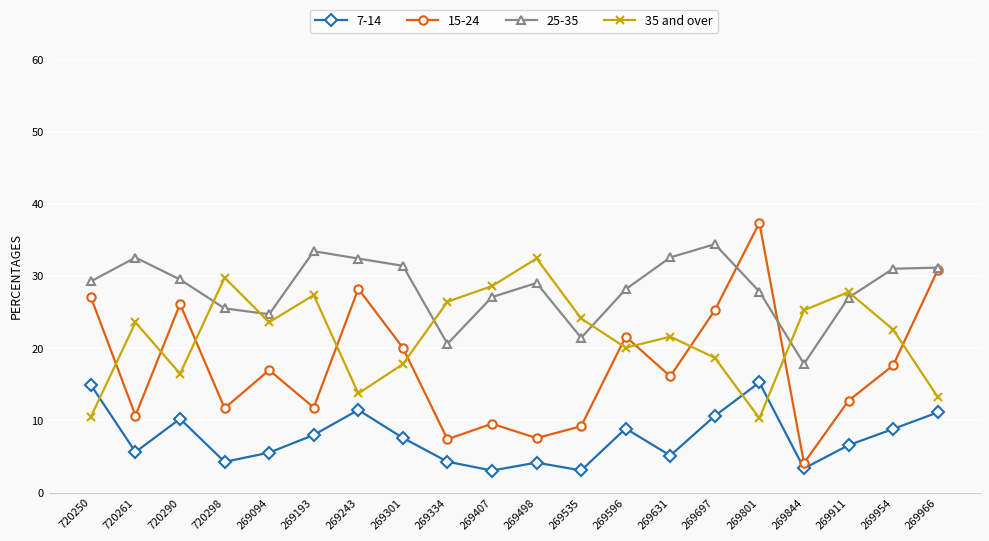

True or false: 25-35 has more than 1 points higher than both neighbors.

True